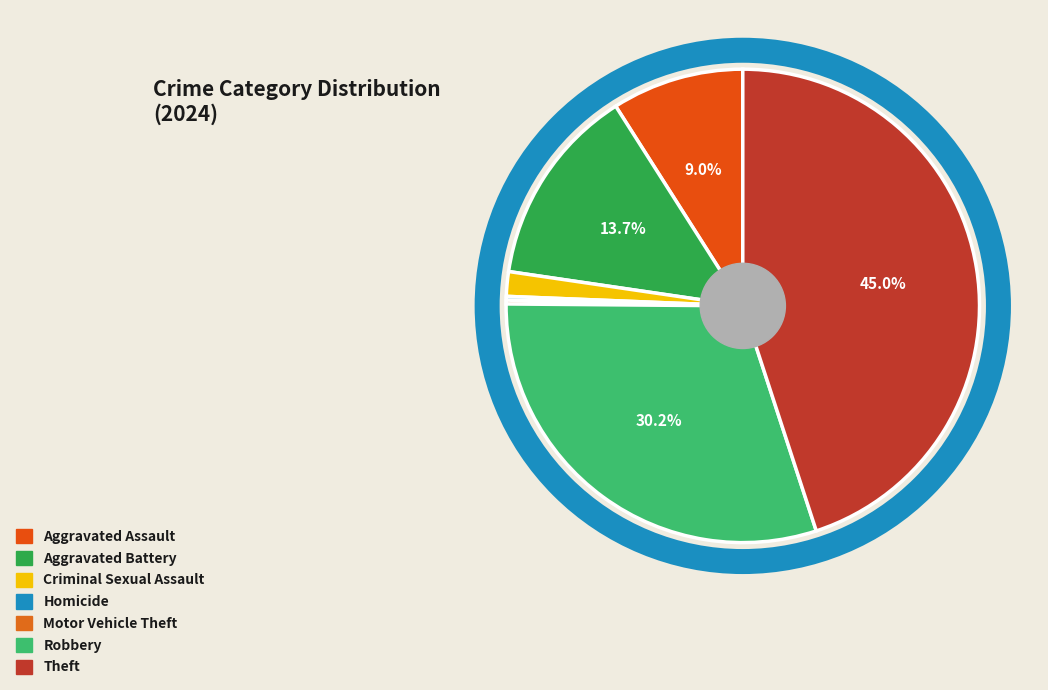

Approximately how many times larger is the value at Aggravated Battery compared to Criminal Sexual Assault?

8.2